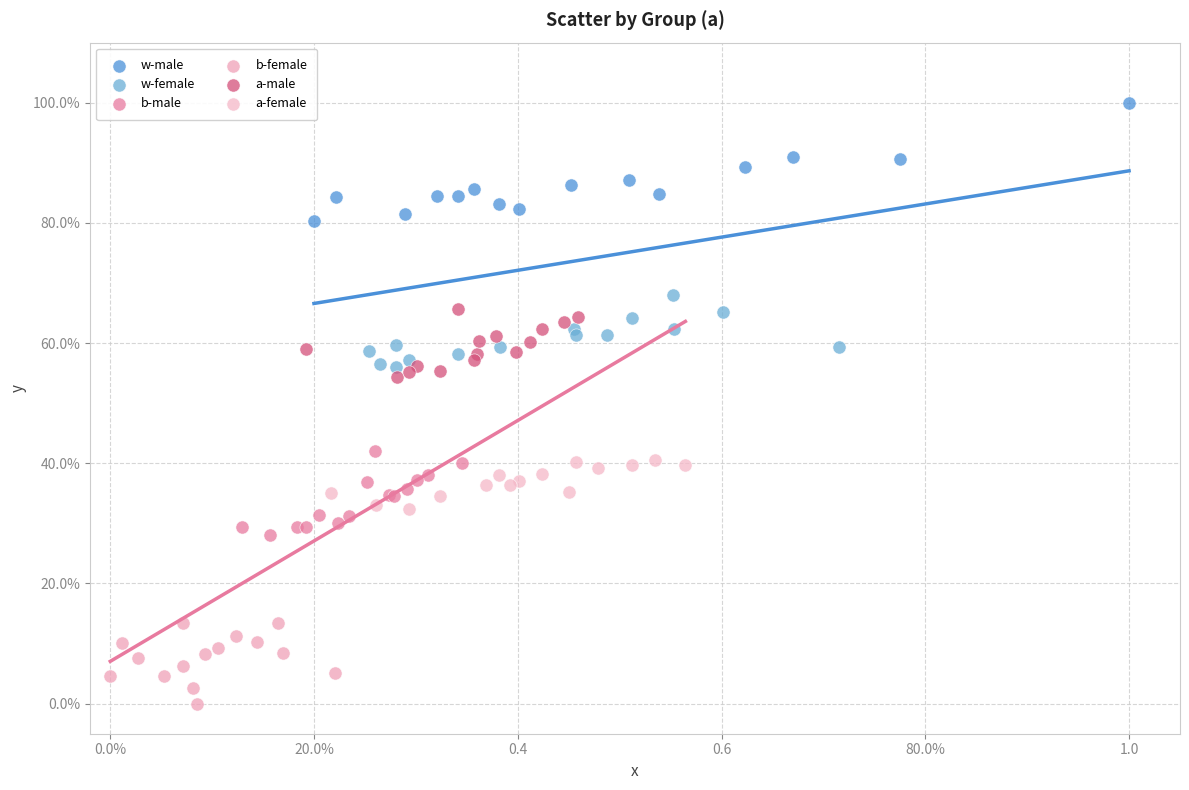

Which series contains the highest Y value?

w-male